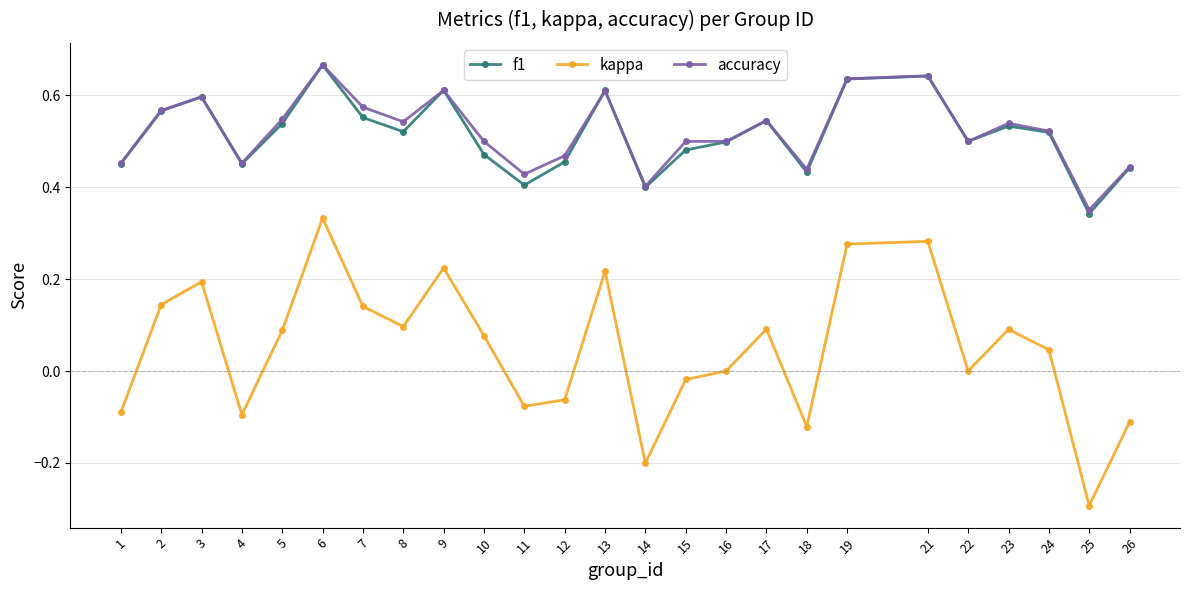

At which category does the chart reach its peak across all series?

6